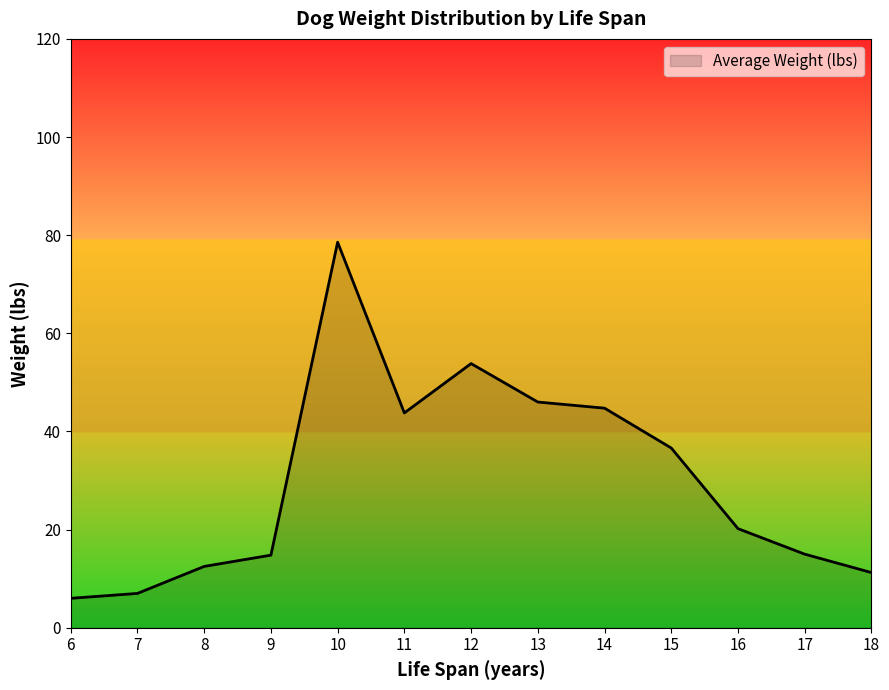

The value at 10 is 41.8. True or false?

False